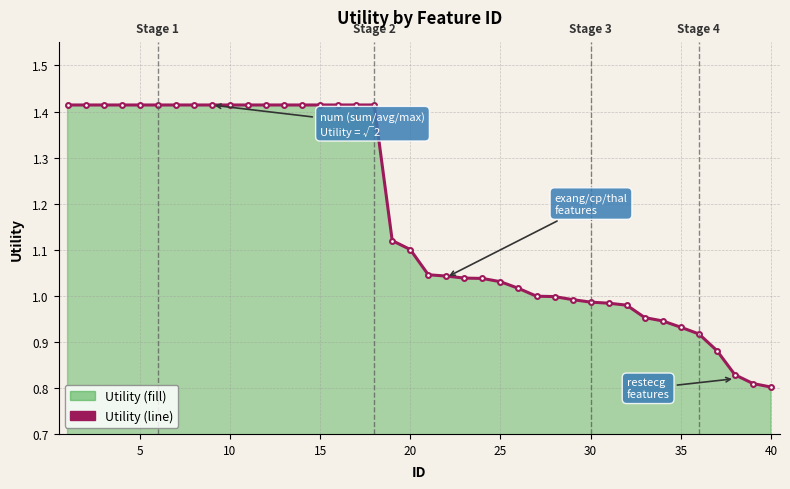

Does the chart have visible grid lines?

Yes